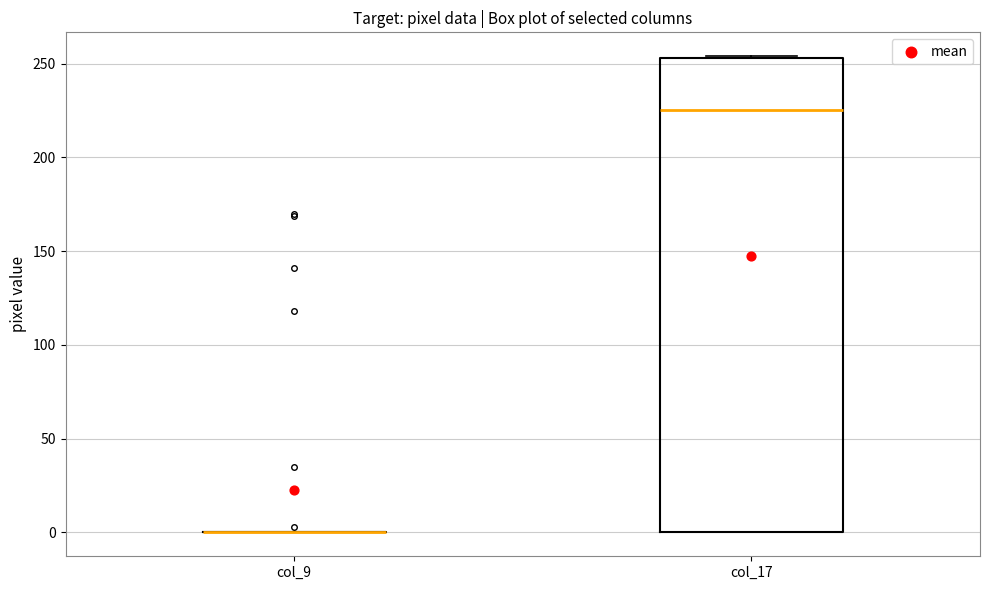

Reading left to right, read every box against the y-axis: the position of its median line, the range the box covers, and the ends of its whiskers. The values are not printed on the chart, so give them approximately, as read against the axis.

col_9: box collapsed to a line at 0, whiskers 0 to 0
col_17: median 225, box 0 to 255, whiskers 0 to 255